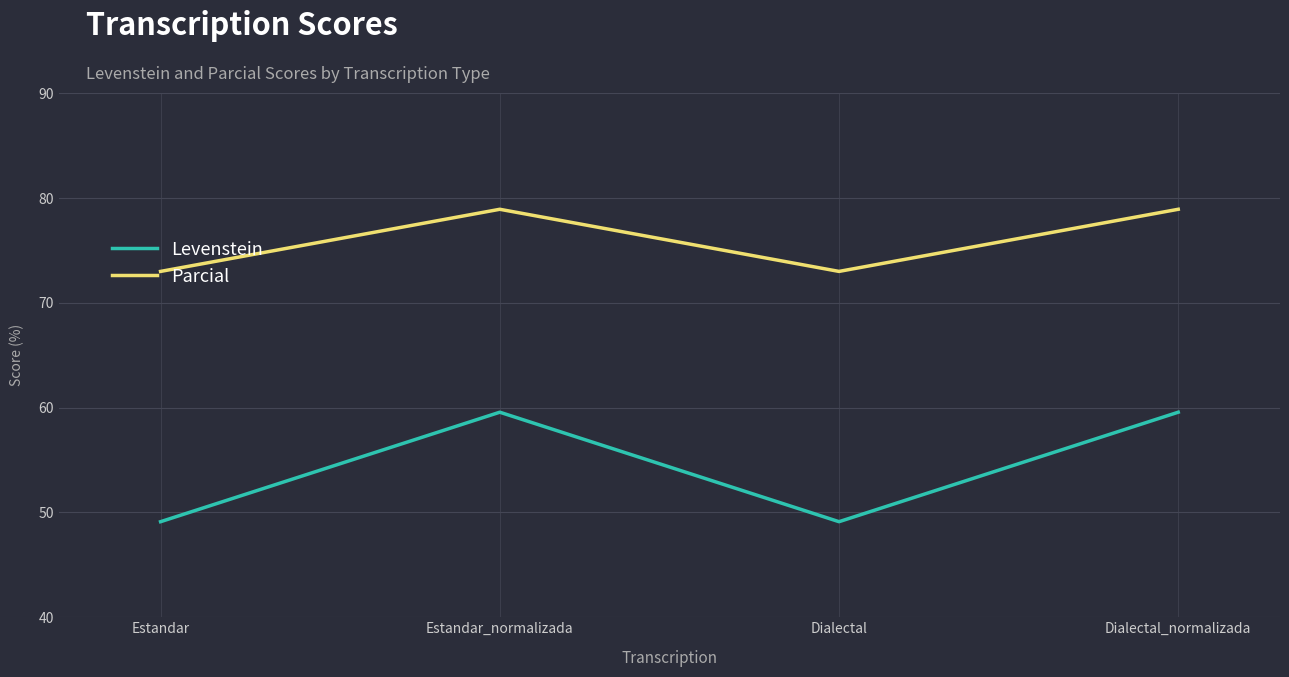

Is it true that Levenstein equals 88.8 at Dialectal_normalizada?

False